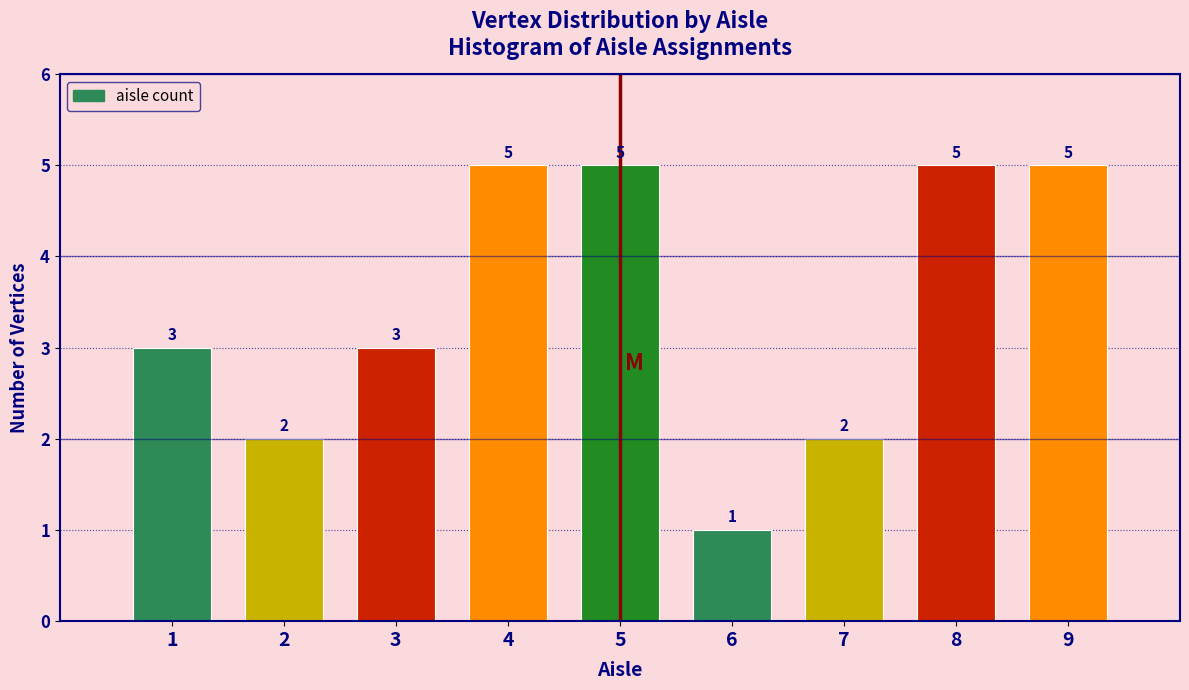

Reading left to right, transcribe all the data shown in this chart.

3	2	3	5	5	1	2	5	5